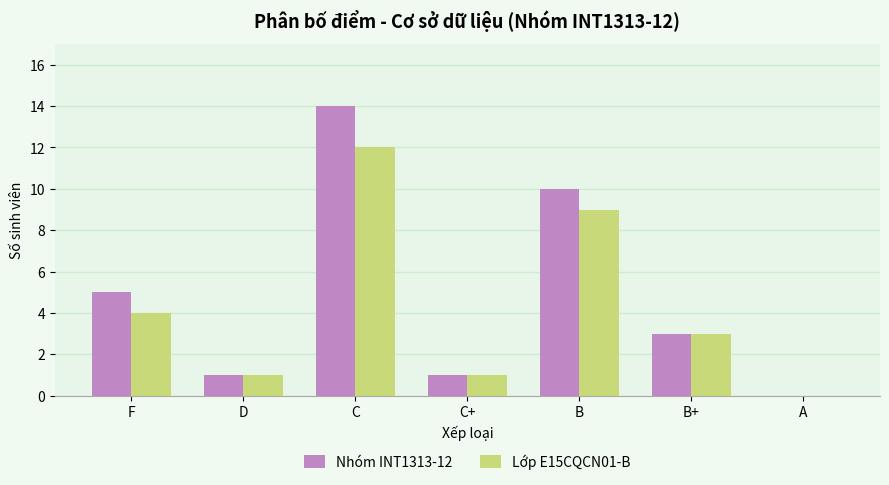

Which series changed the most between F and C+?

Nhóm INT1313-12